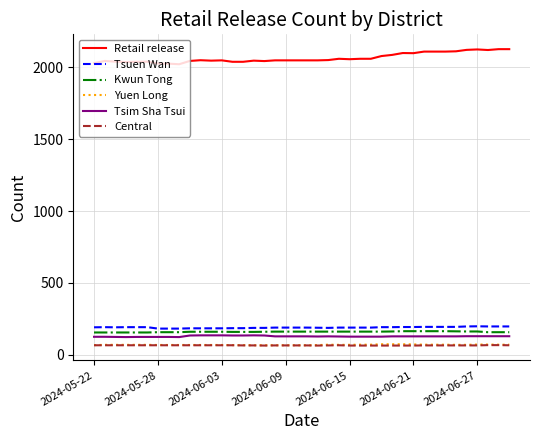

Which series has the largest total across all categories?

Retail release